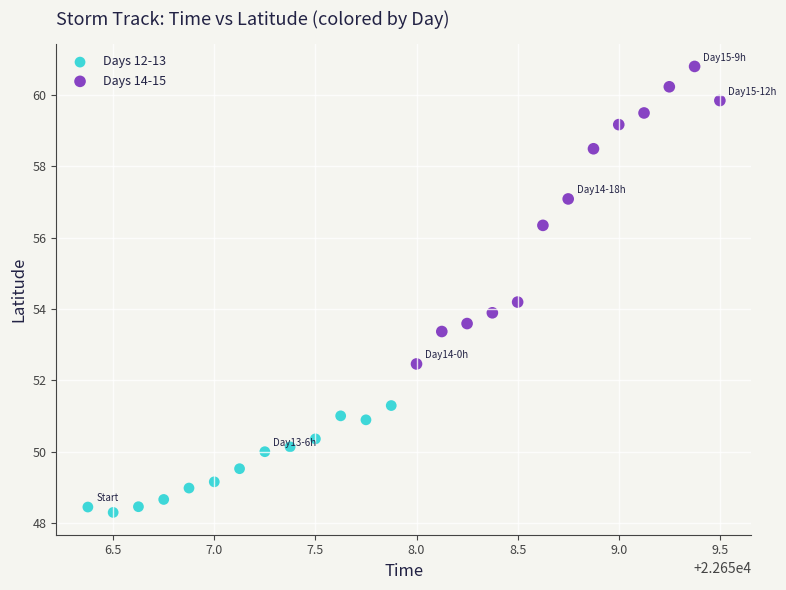

Which series reaches the maximum Y coordinate?

Days 14-15